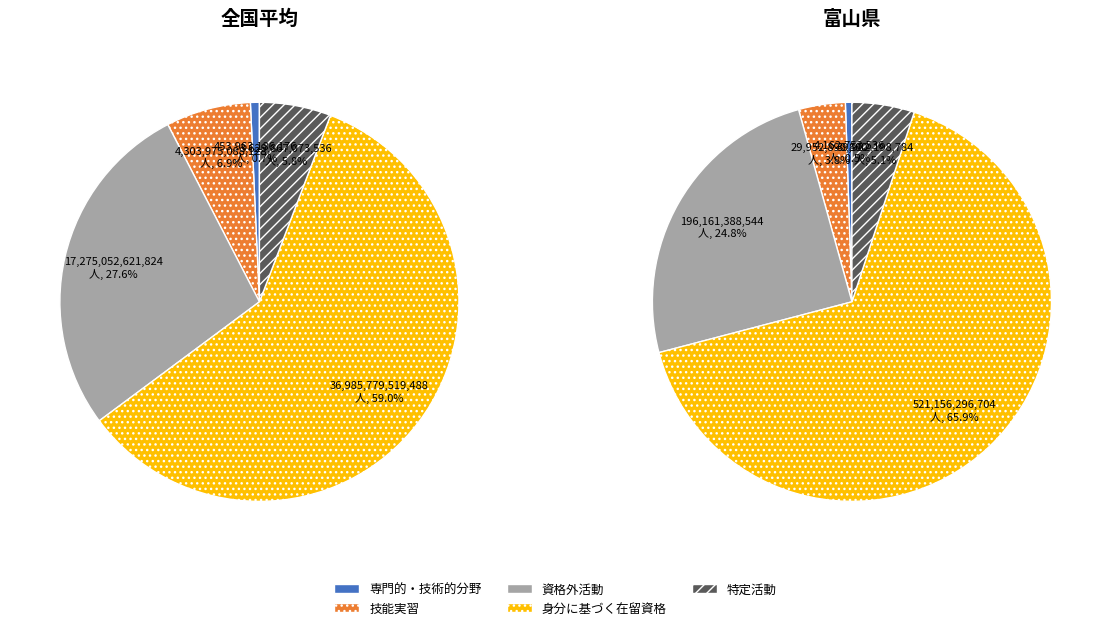

True or false: 0 accounts for 84% of the total.

False